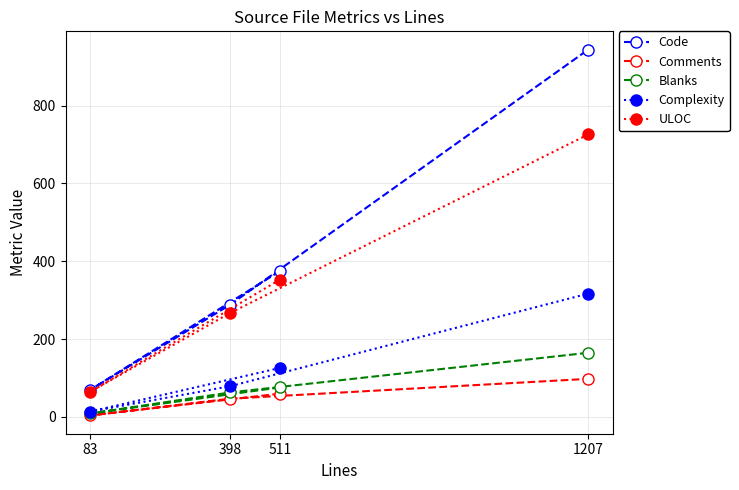

What are all the series names shown in the legend?

Code, Comments, Blanks, Complexity, ULOC